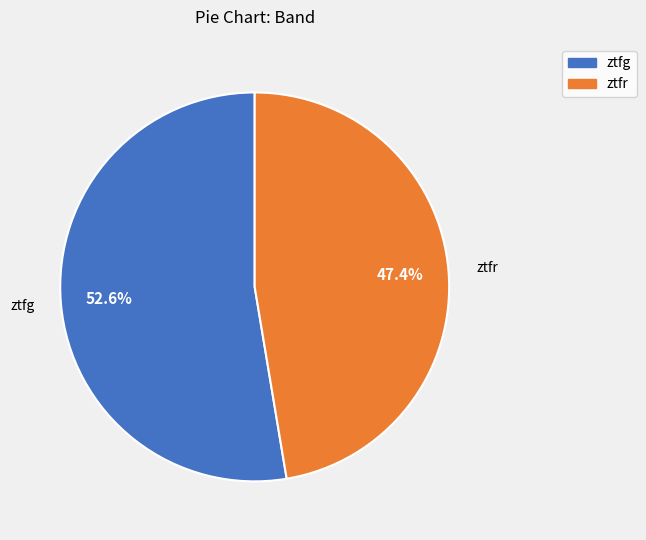

Count the number of slices in the pie.

2